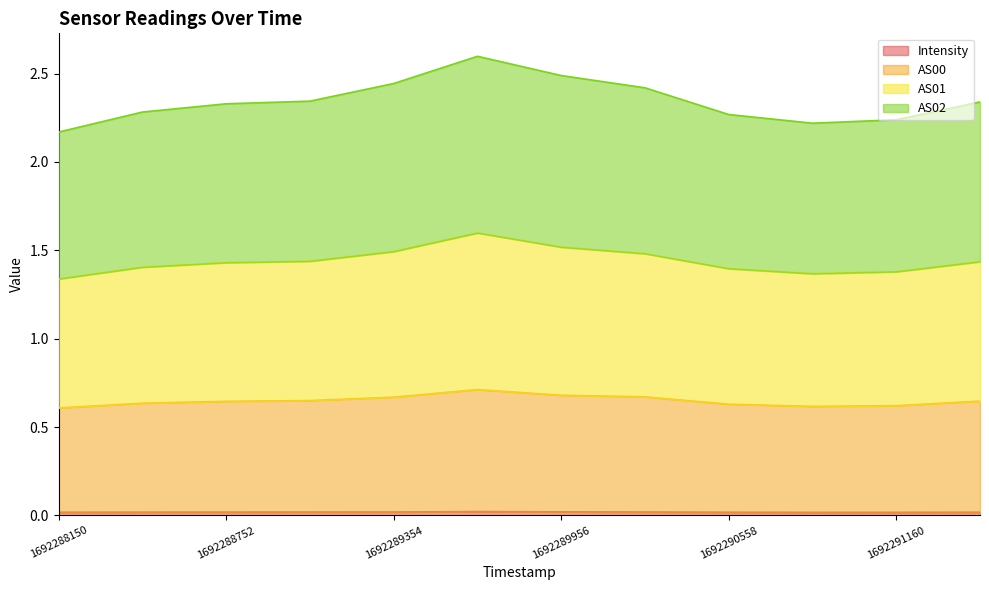

The value of AS02 at 1692289956 is 2.5. True or false?

True